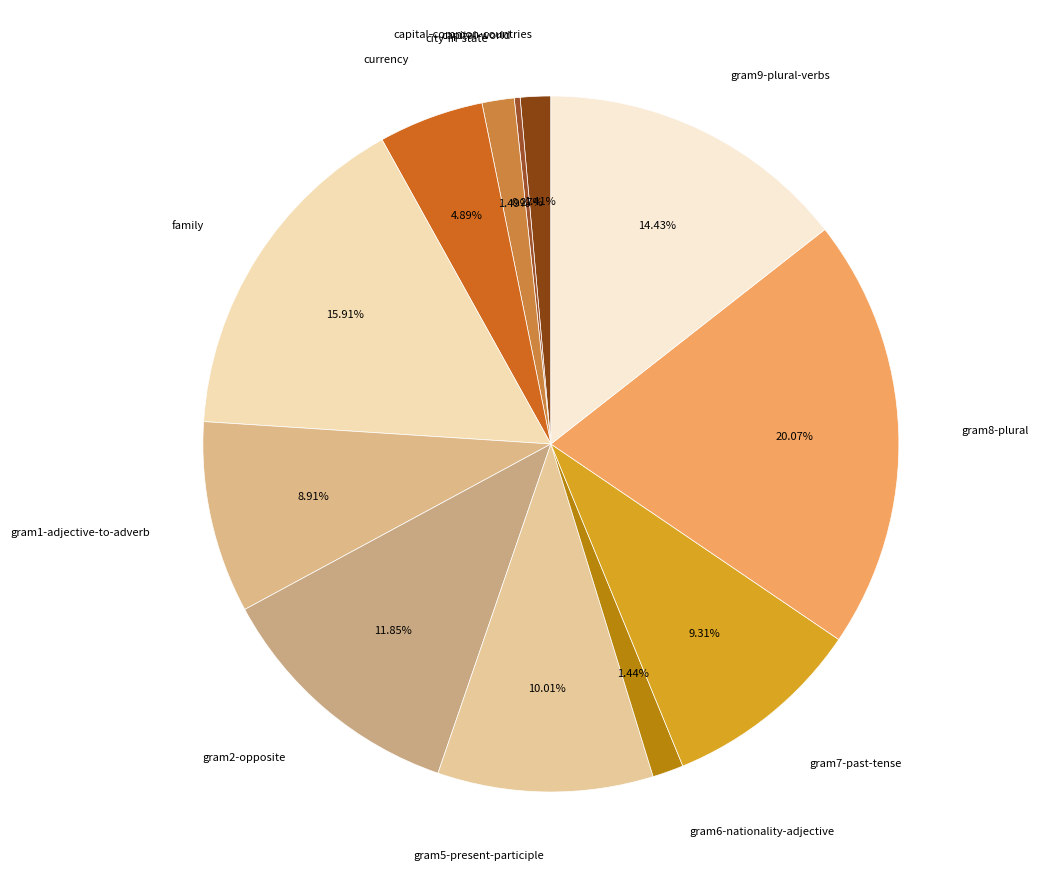

Is there any slice that represents more than half of the pie?

No